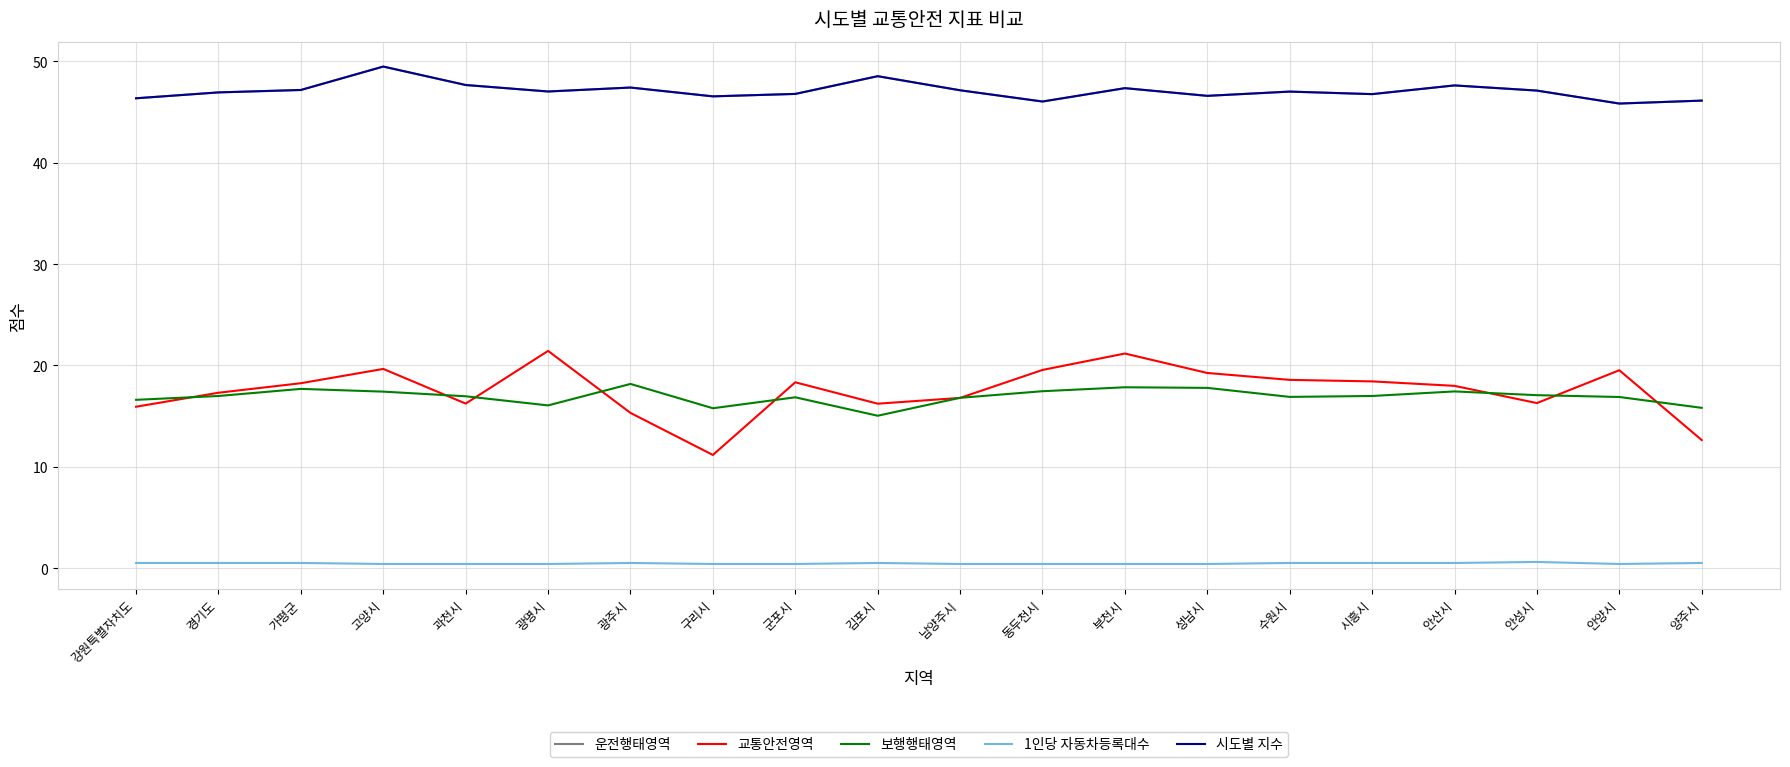

What is the highest value of the 교통안전영역 series?

21.4